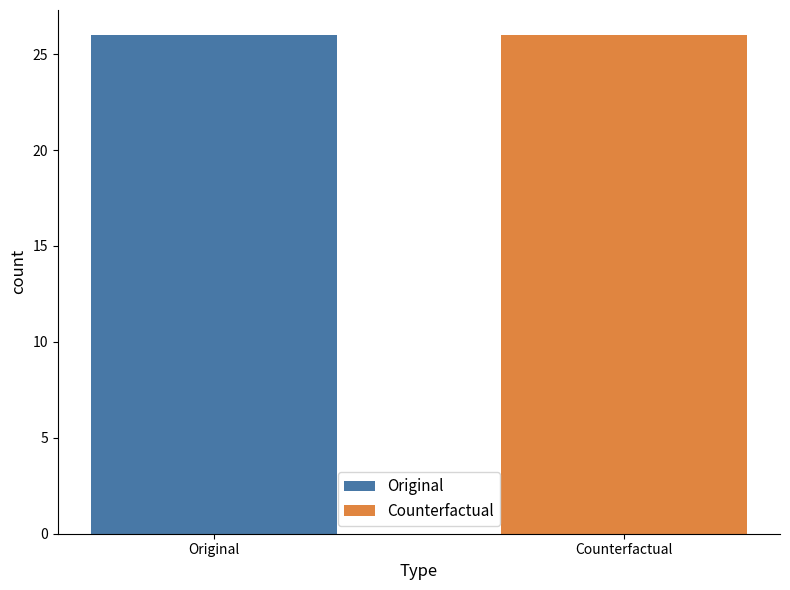

What are all the series names shown in the legend?

Original, Counterfactual